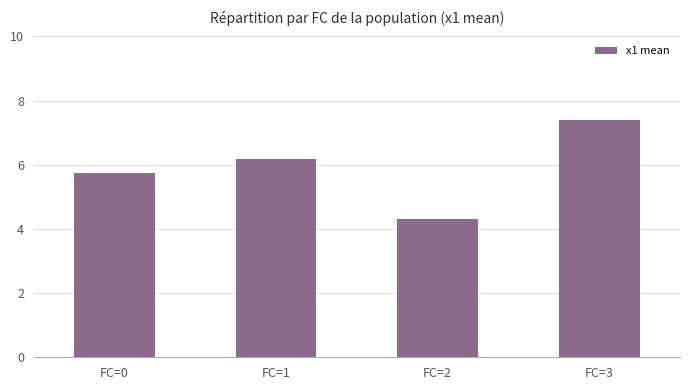

Count the values in the range 5 to 7.

2